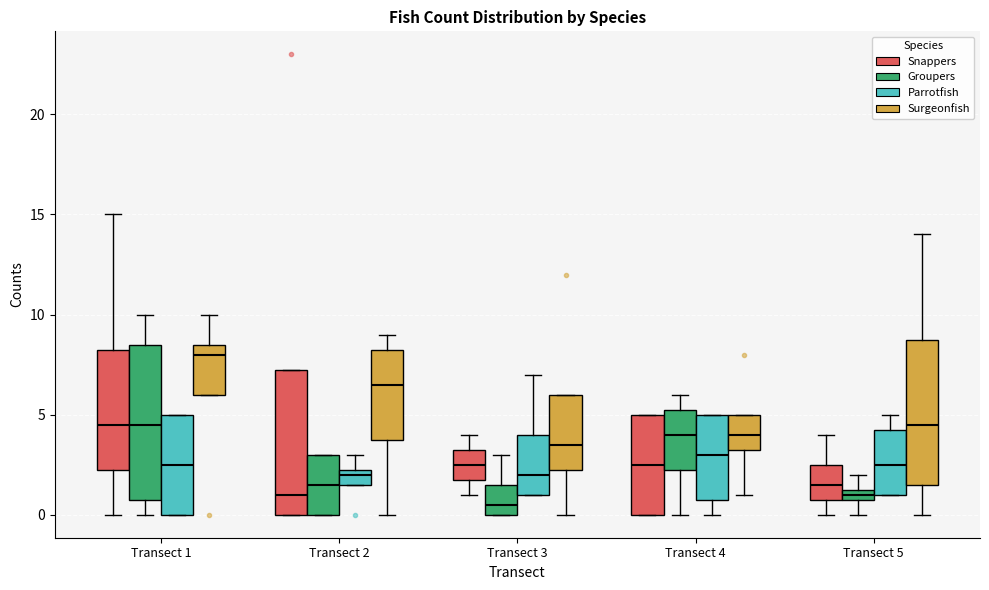

Which box's median line is the lowest?

Transect 3 (Groupers)